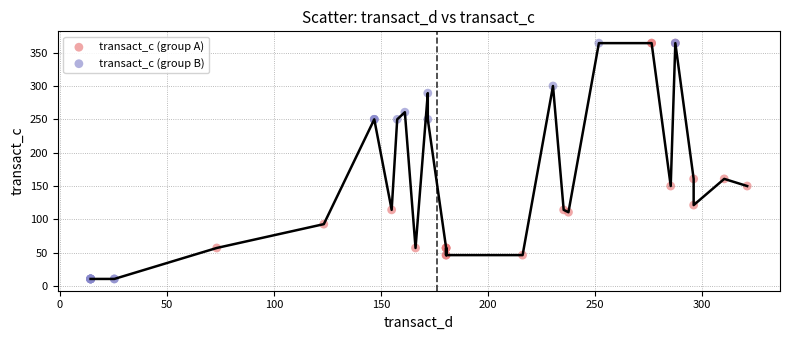

Which series reaches the minimum Y coordinate?

transact_c (group B)